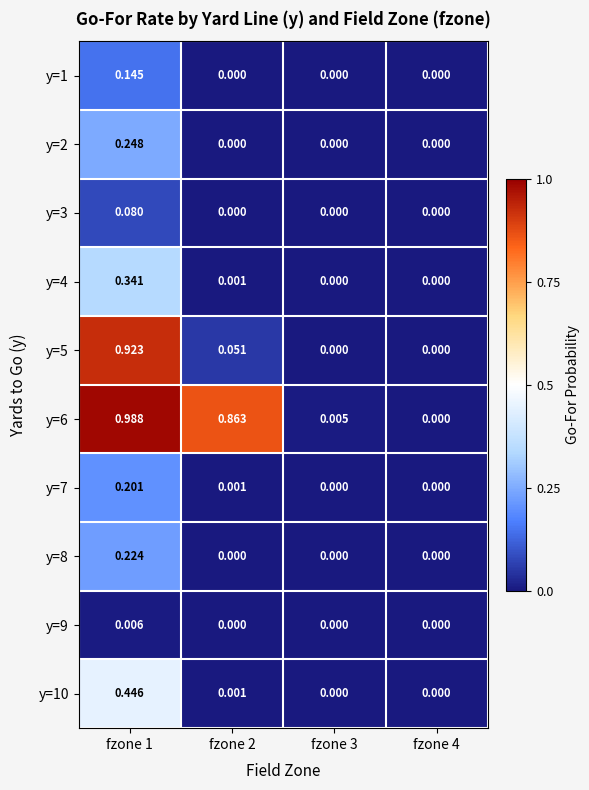

Is the value of y=9 at fzone 1 greater than the value of y=10 at fzone 4?

Yes